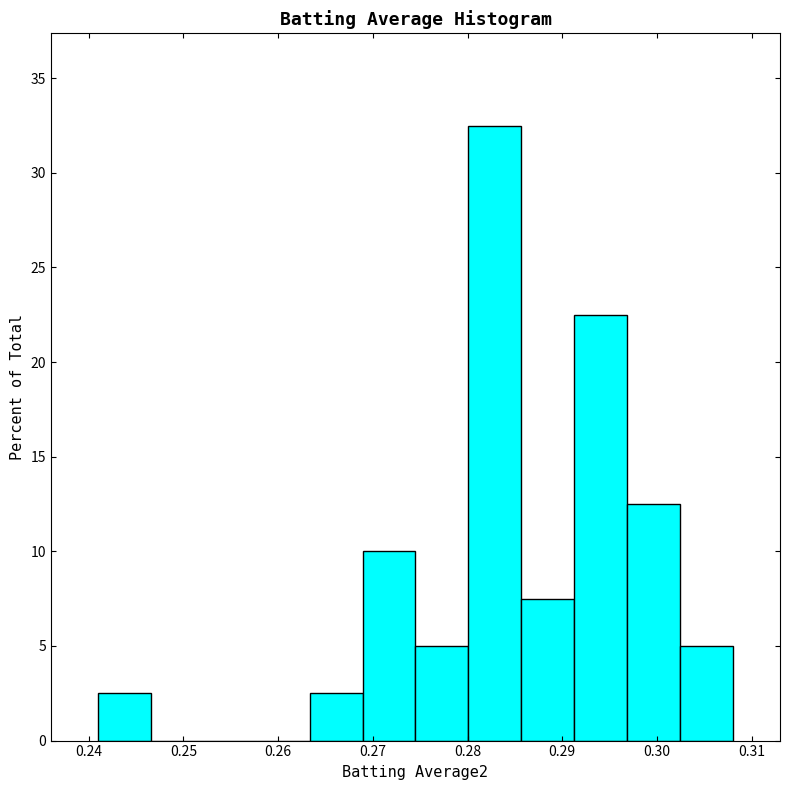

Reading left to right, transcribe this chart: for each bar, give the range it covers on the x-axis and its height. Neither the bar edges nor the heights are printed on the chart, so give them approximately, as read against the axes.

0.241 to 0.247: 2.5
0.247 to 0.252: 0
0.252 to 0.258: 0
0.258 to 0.263: 0
0.263 to 0.269: 2.5
0.269 to 0.275: 10.0
0.275 to 0.280: 5.0
0.280 to 0.286: 32.5
0.286 to 0.291: 7.5
0.291 to 0.297: 22.5
0.297 to 0.302: 12.5
0.302 to 0.308: 5.0